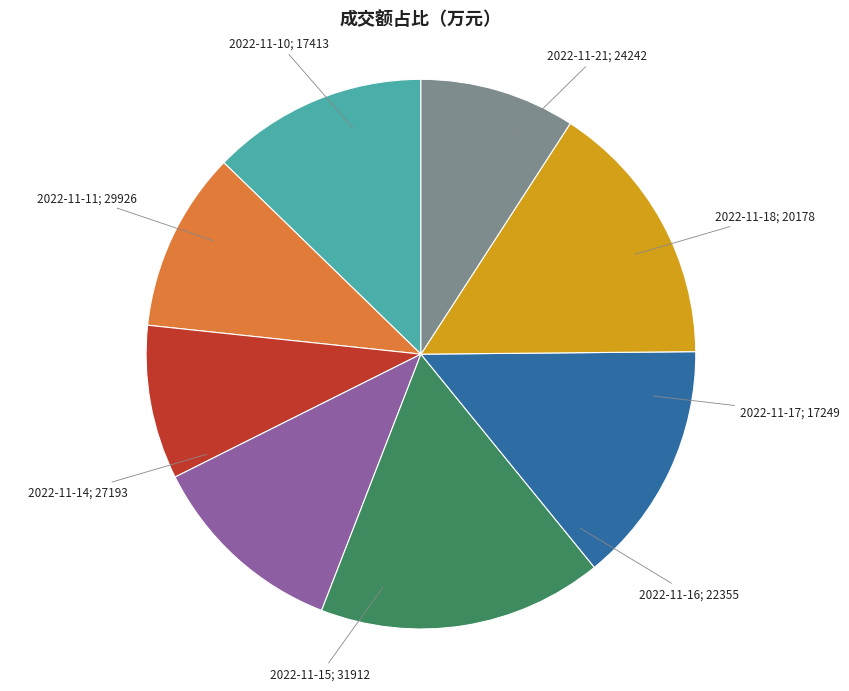

How many slices are in this pie chart?

8